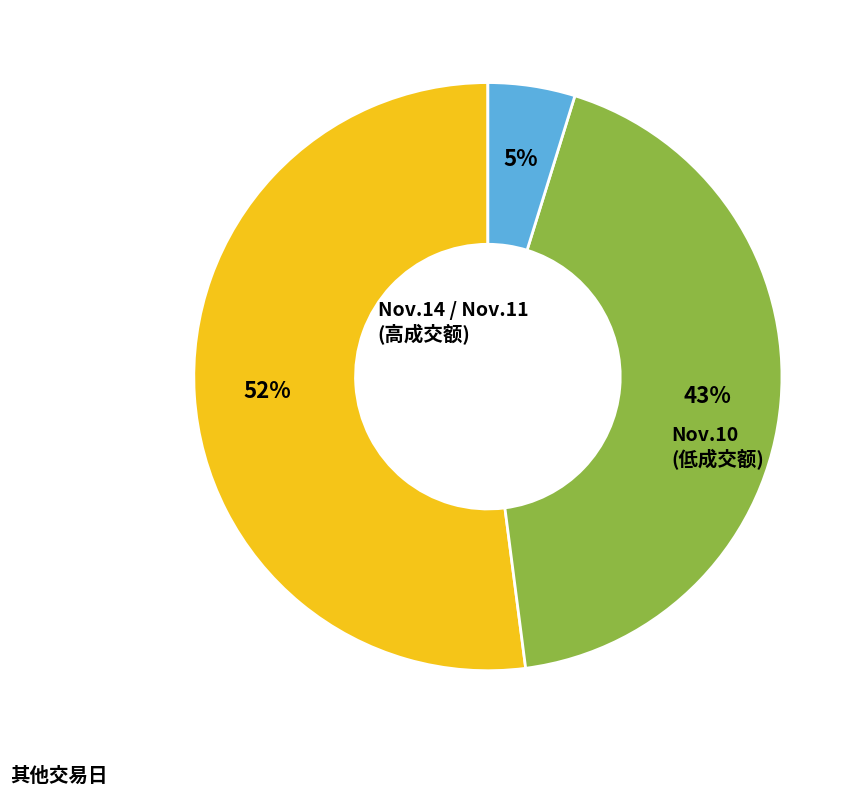

Is there any slice that represents more than half of the pie?

Yes